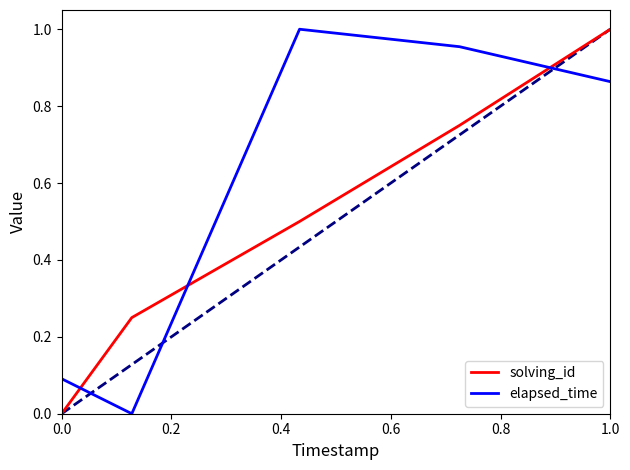

Rank the series by their average value, from highest to lowest.

elapsed_time, solving_id